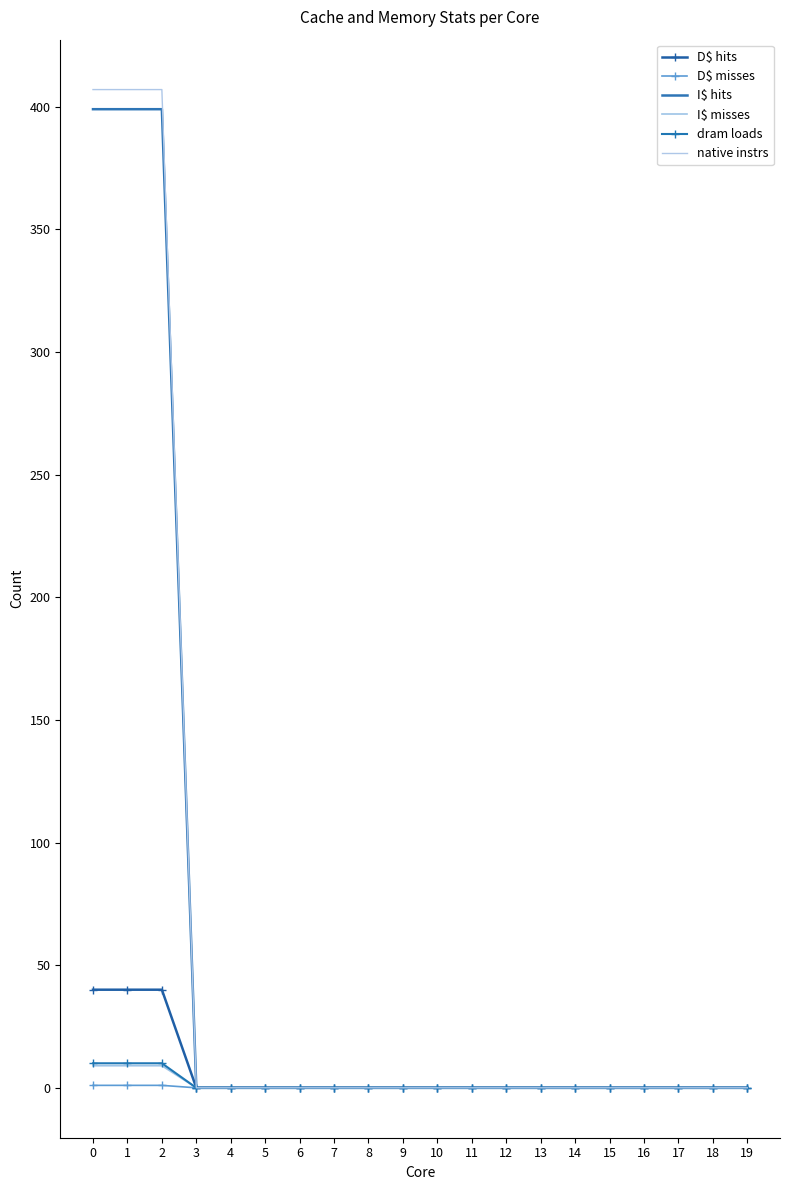

Rank the series by their maximum value, from lowest to highest.

D$ misses, I$ misses, dram loads, D$ hits, I$ hits, native instrs